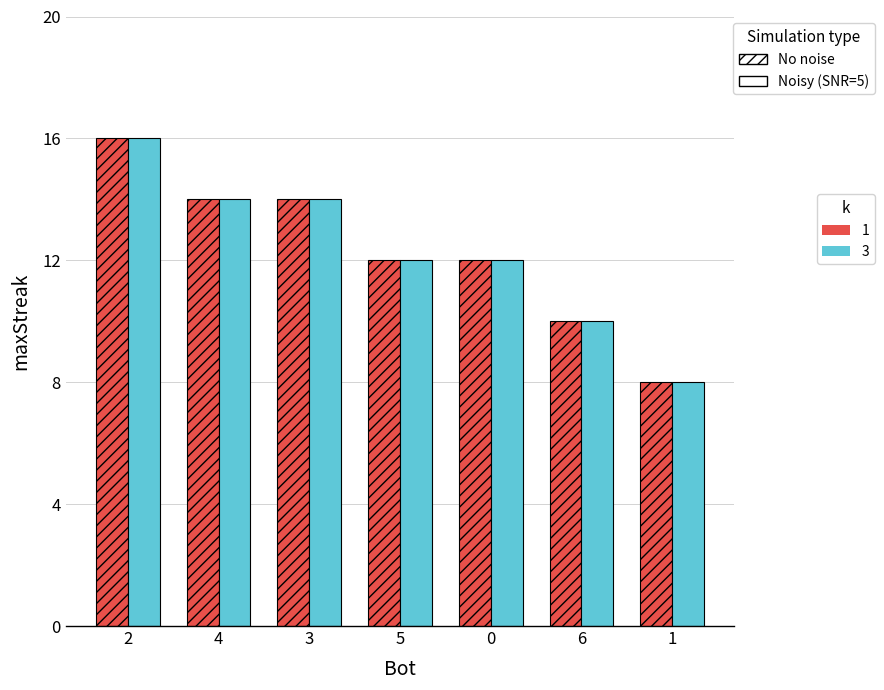

What is the greatest value displayed?

16